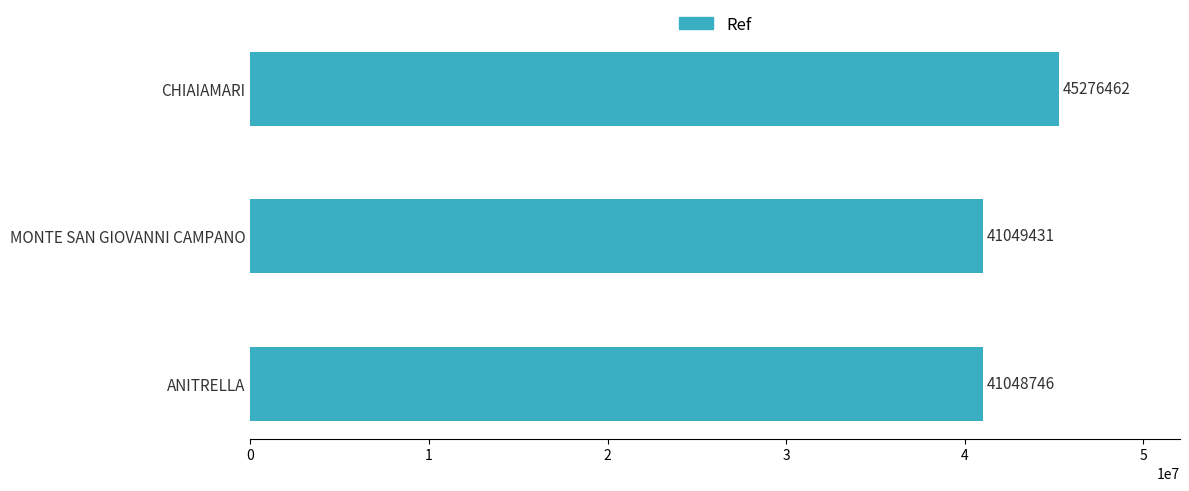

Reading bottom to top, extract all data points from this chart.

41048746	41049431	45276462